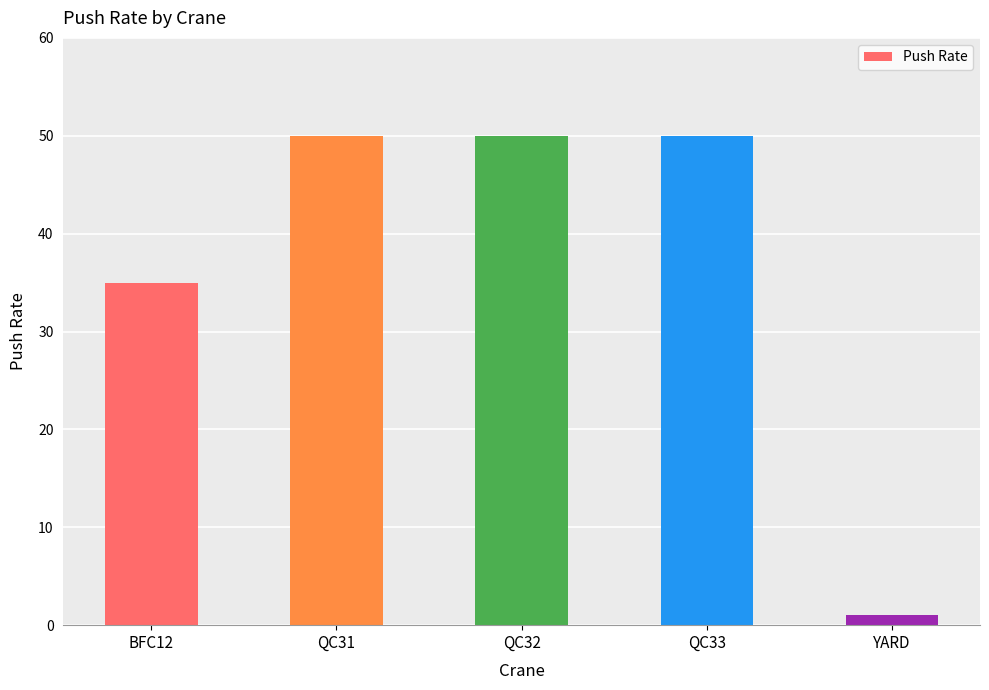

Where is the data nearest to the value 25?

BFC12